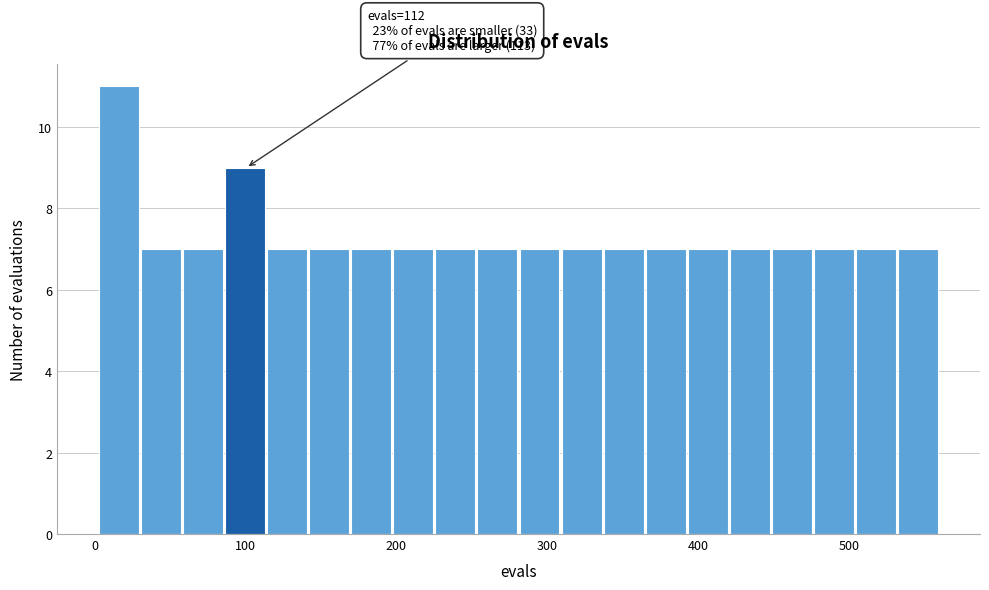

Around what value on the x-axis is the tallest bar? Give the approximate position of its centre, as read against the axis.

20